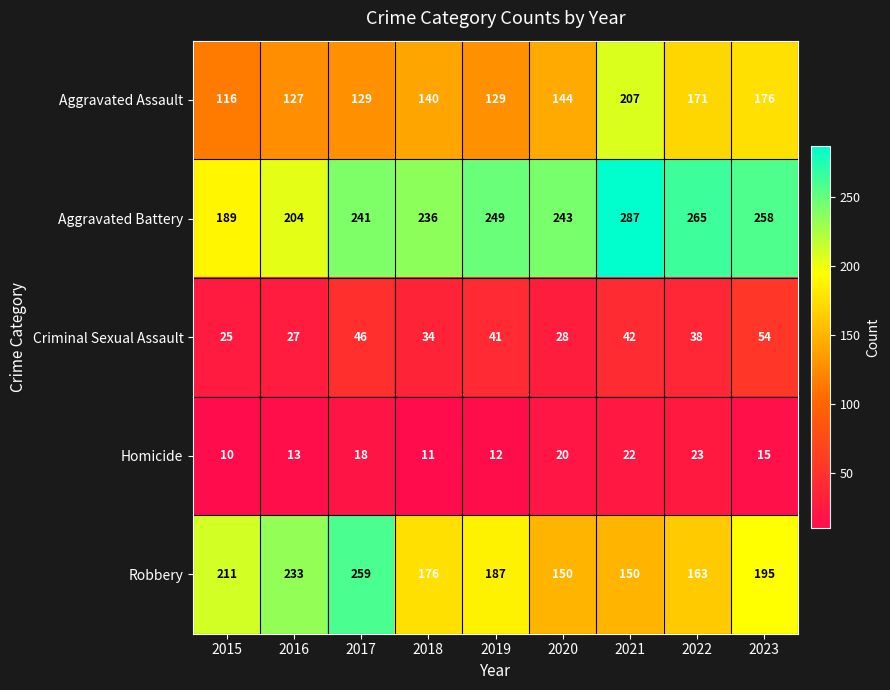

Is the value of Robbery at 2019 greater than the value of Aggravated Battery at 2021?

No